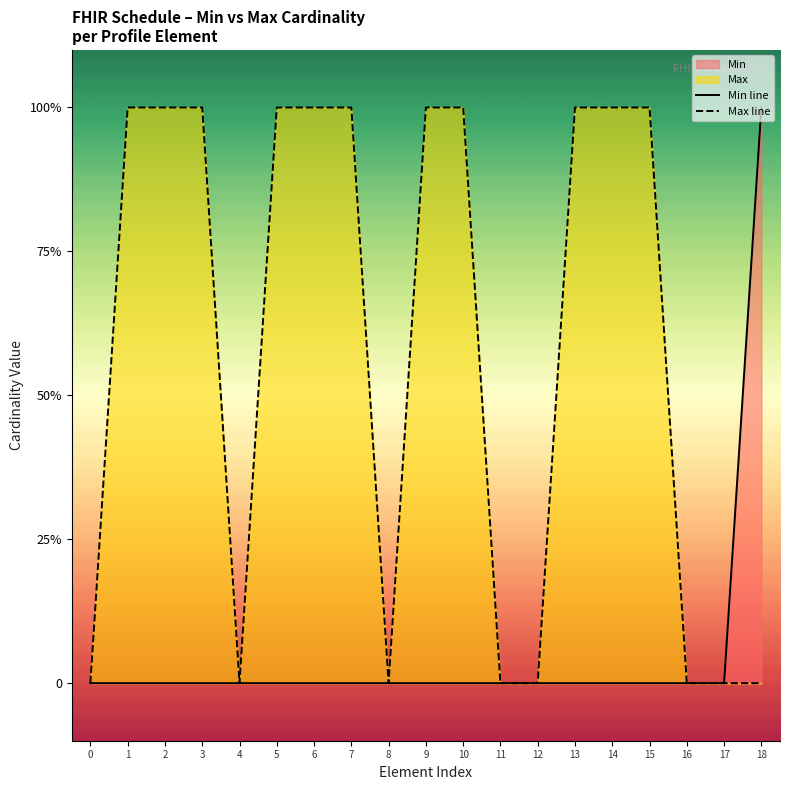

At how many categories does at least one series exceed 0?

12